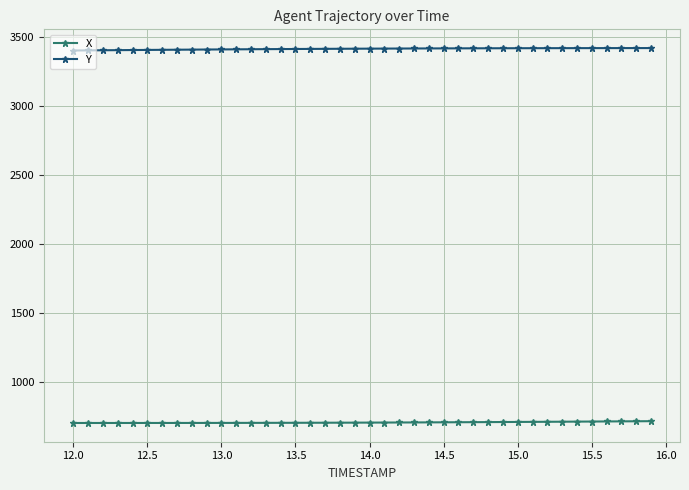

What is the highest value of the X series?

718.8